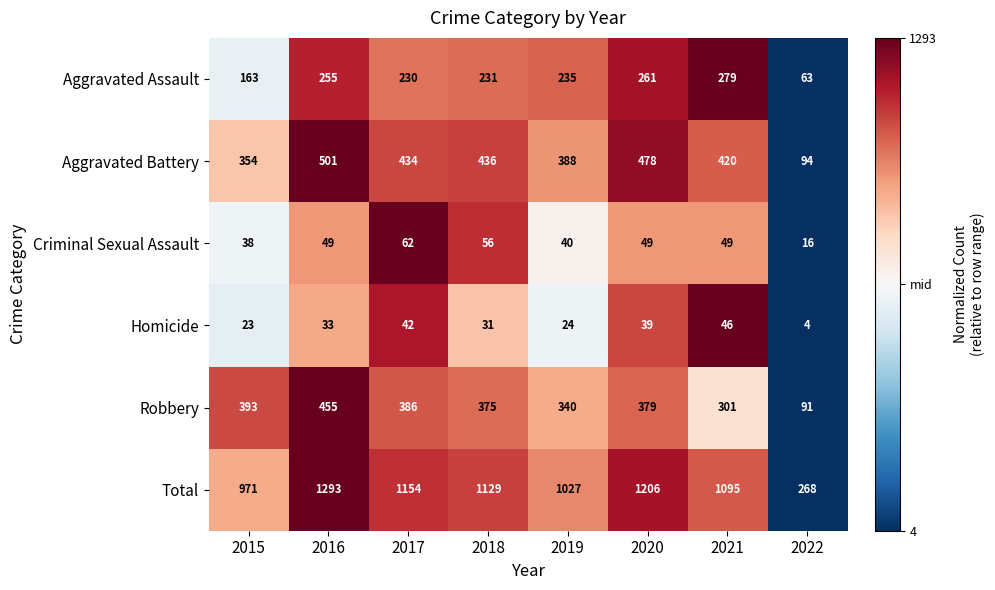

At which label does Total first exceed 1129?

2016